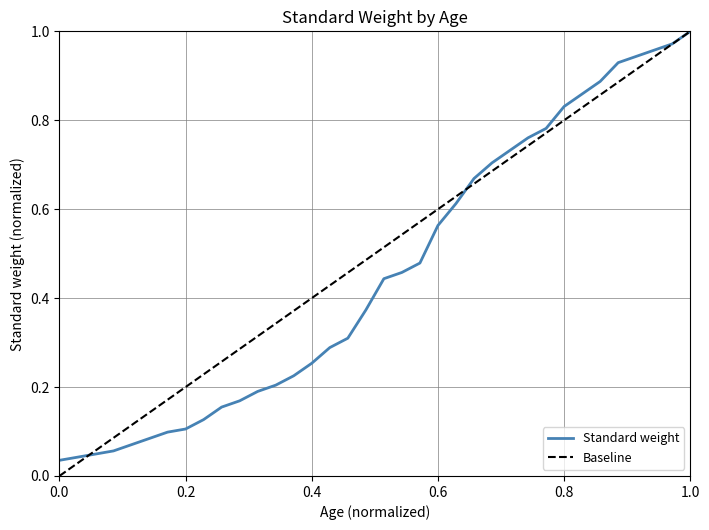

The value of Standard weight at 0.8 is 0.3. True or false?

False